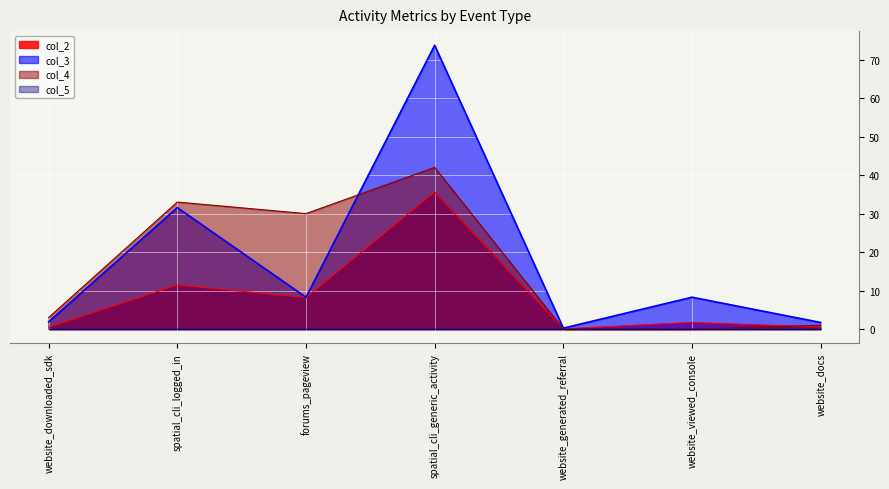

Reading left to right, what are all the values shown in this chart?

col_2: website_downloaded_sdk=0.5	spatial_cli_logged_in=11.5	forums_pageview=8.2	spatial_cli_generic_activity=35.6	website_generated_referral=0.1	website_viewed_console=1.7	website_docs=0.5
col_3: website_downloaded_sdk=1.9	spatial_cli_logged_in=31.6	forums_pageview=8.3	spatial_cli_generic_activity=73.7	website_generated_referral=0.2	website_viewed_console=8.3	website_docs=1.7
col_4: website_downloaded_sdk=3.0	spatial_cli_logged_in=33.0	forums_pageview=30.0	spatial_cli_generic_activity=42.0	website_generated_referral=0.0	website_viewed_console=0.0	website_docs=1.0